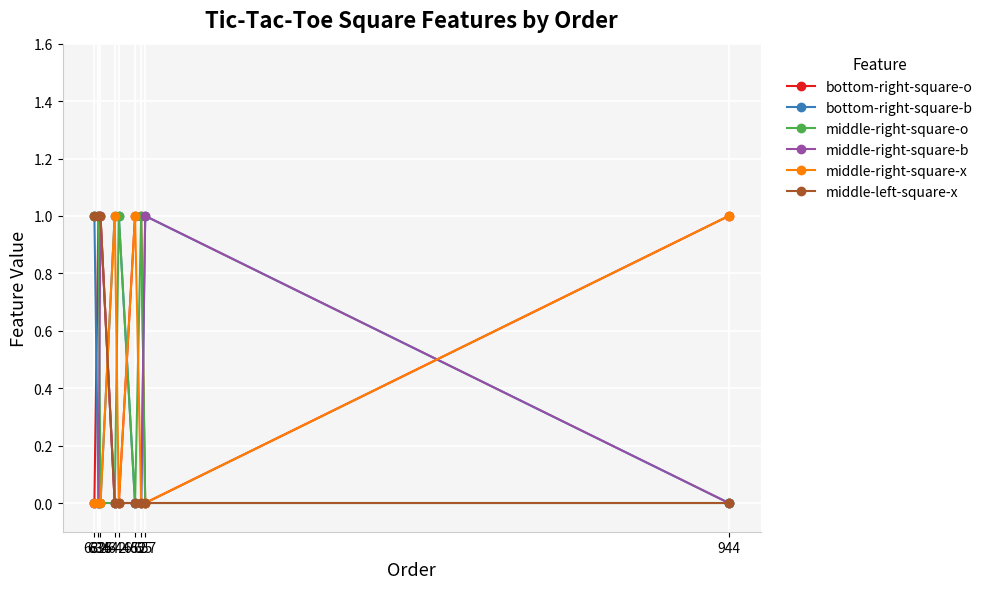

True or false: middle-right-square-o has more than 1 points higher than both neighbors.

True